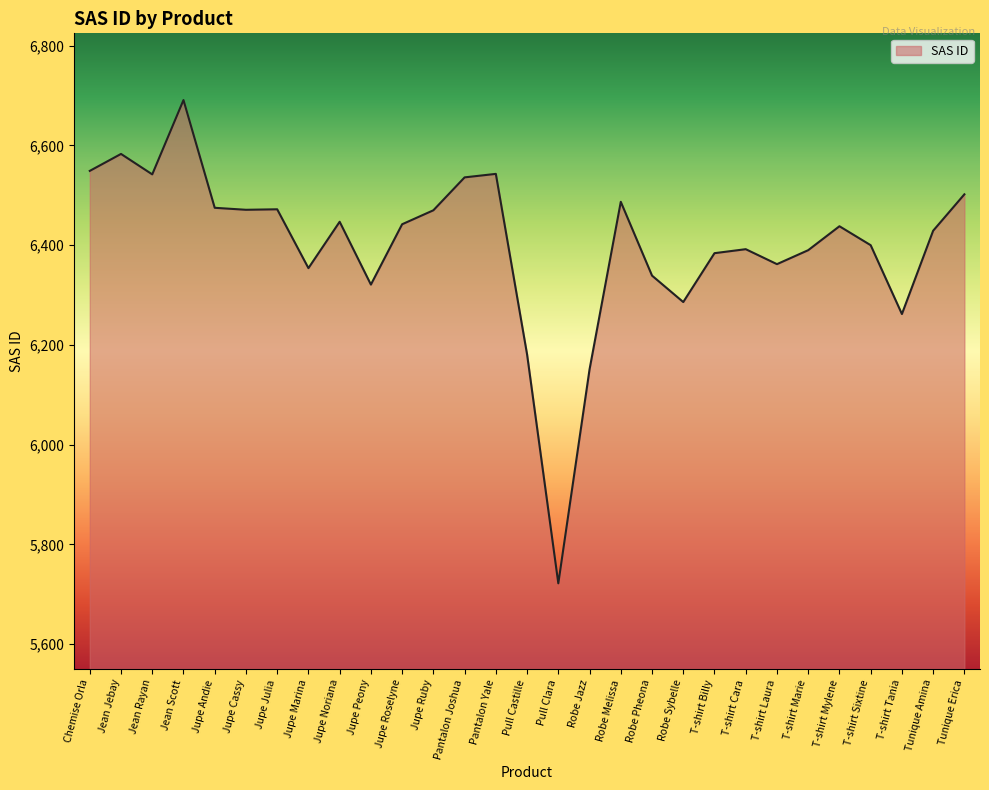

The value at Pantalon Yale is 6543. True or false?

True